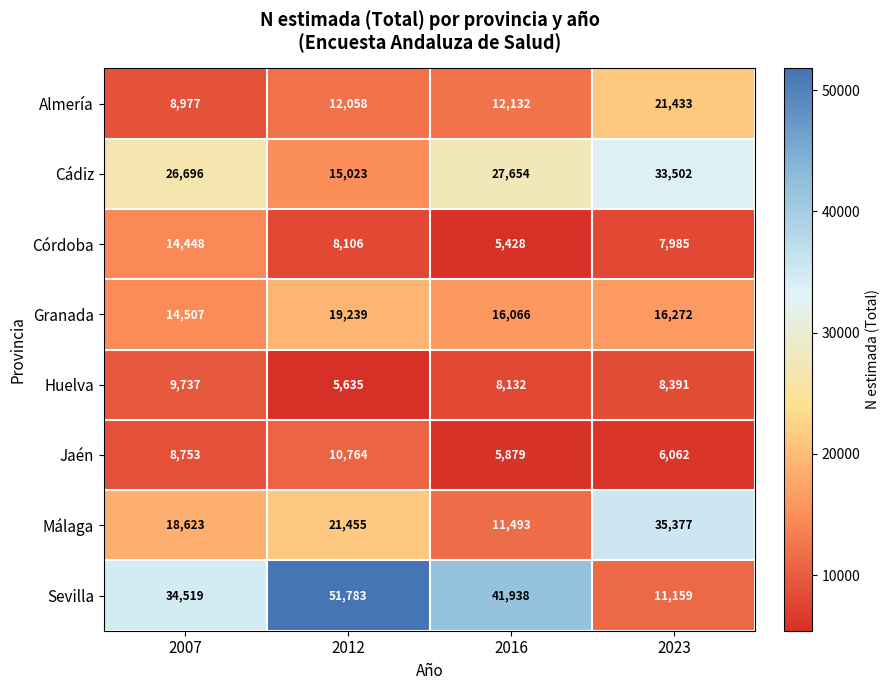

Which category has the lowest value across all series?

2016